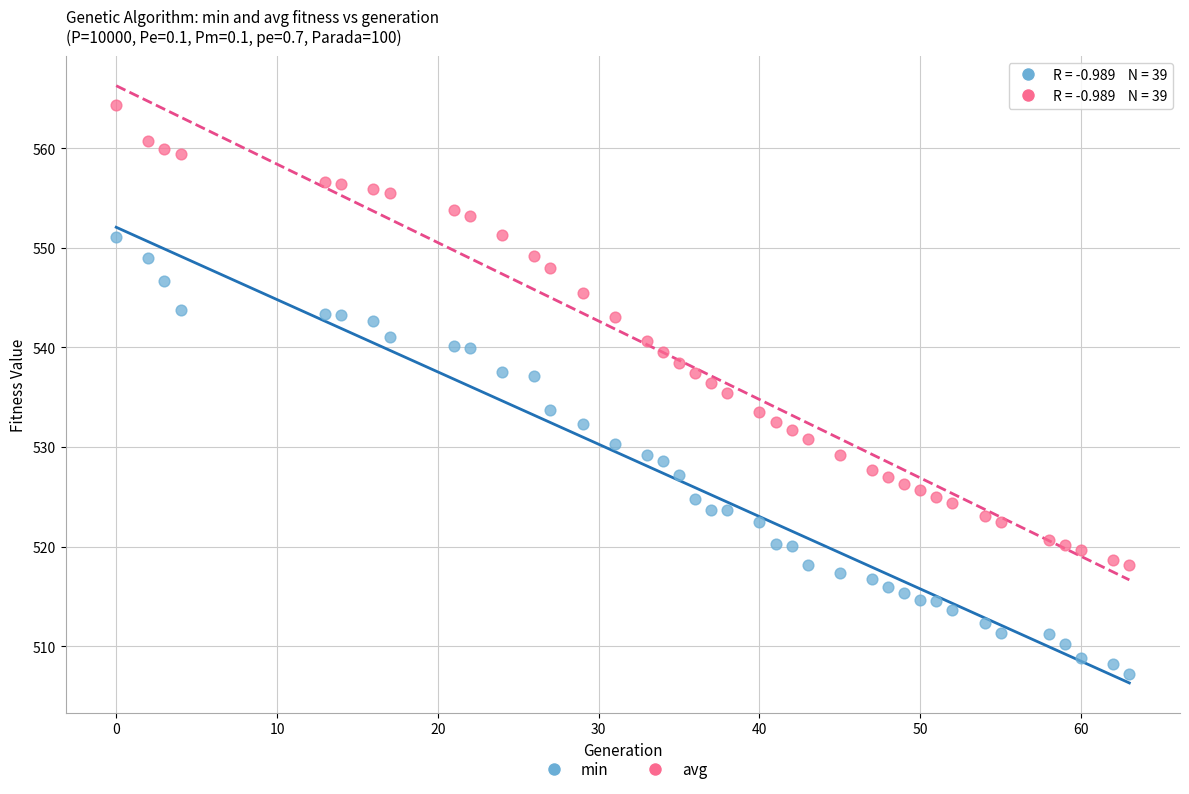

Which series contains the lowest Y value?

min